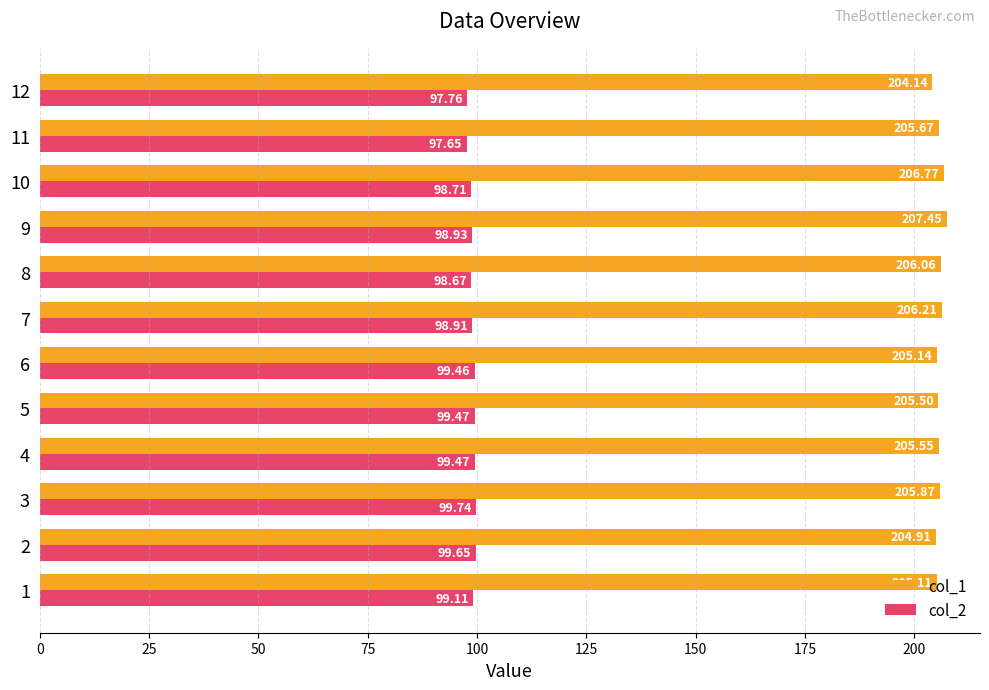

What is the difference between the second highest and second lowest values in the col_2 series?

1.9